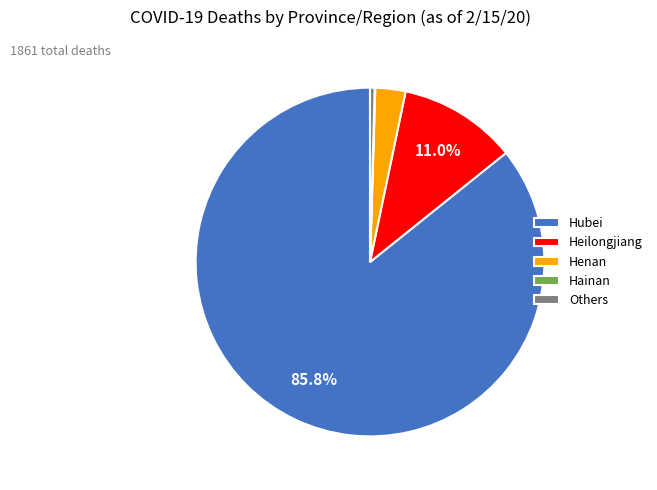

Is there any slice that represents more than half of the pie?

Yes